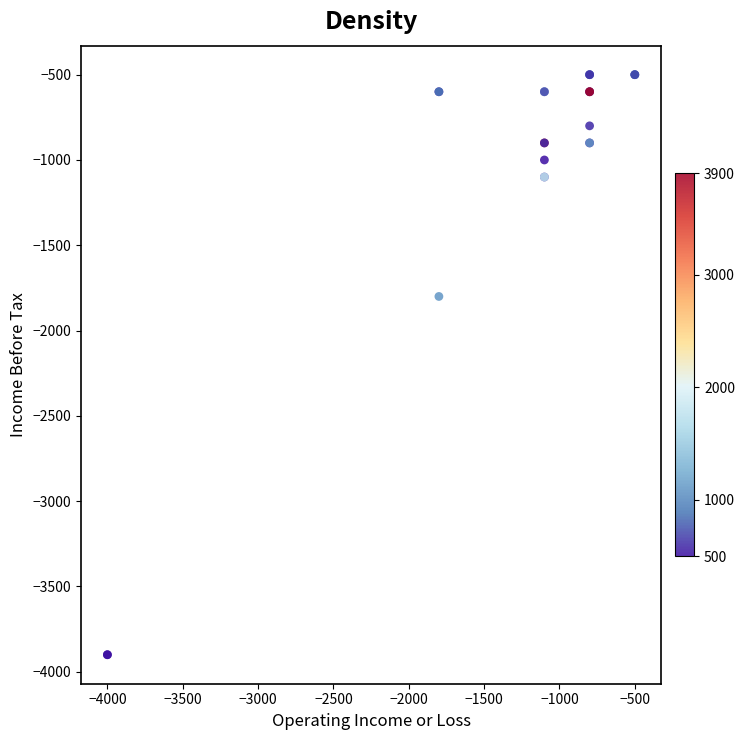

What Y value in the scatter plot is closest to -2200?

-1800